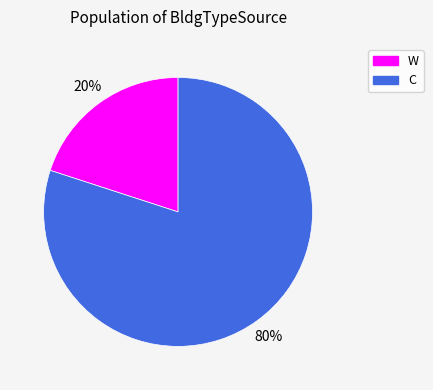

To the nearest percent, what is the average slice percentage?

50%